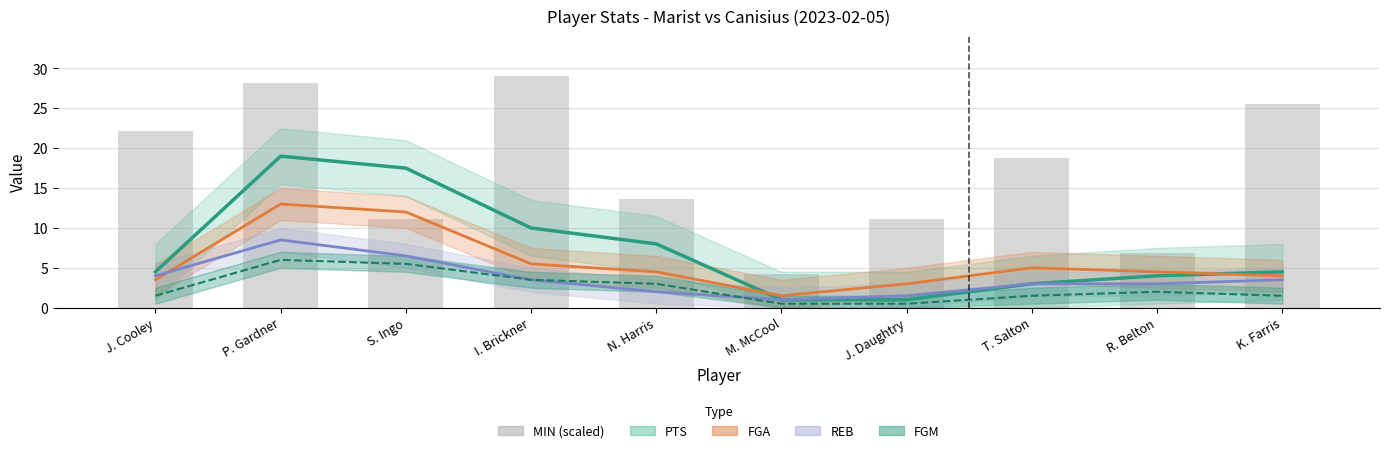

Between K. Farris and J. Daughtry, which is larger?

K. Farris